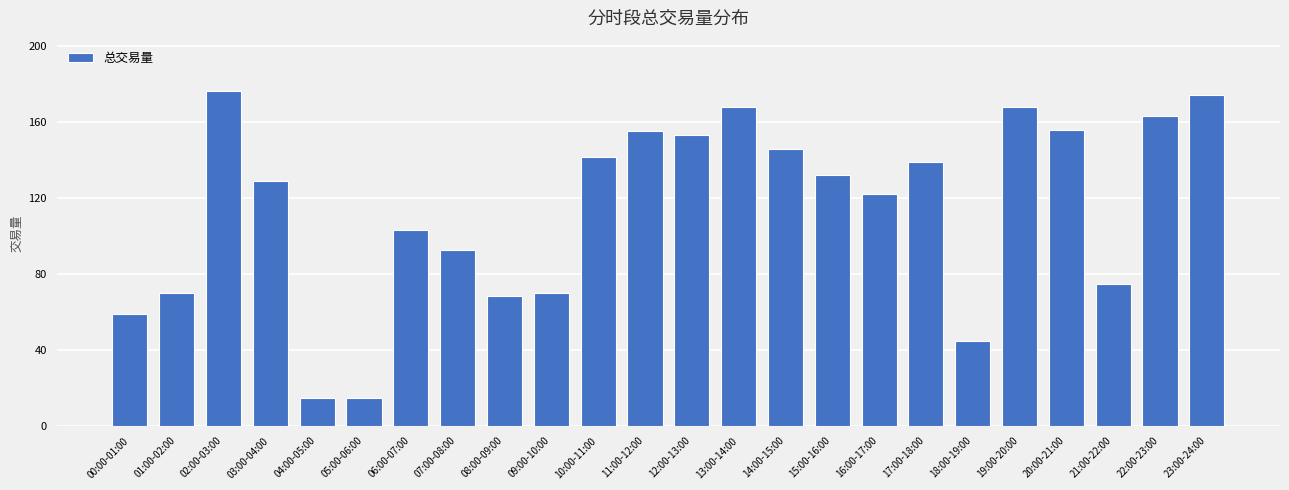

Between 15:00-16:00 and 12:00-13:00, which is larger?

12:00-13:00